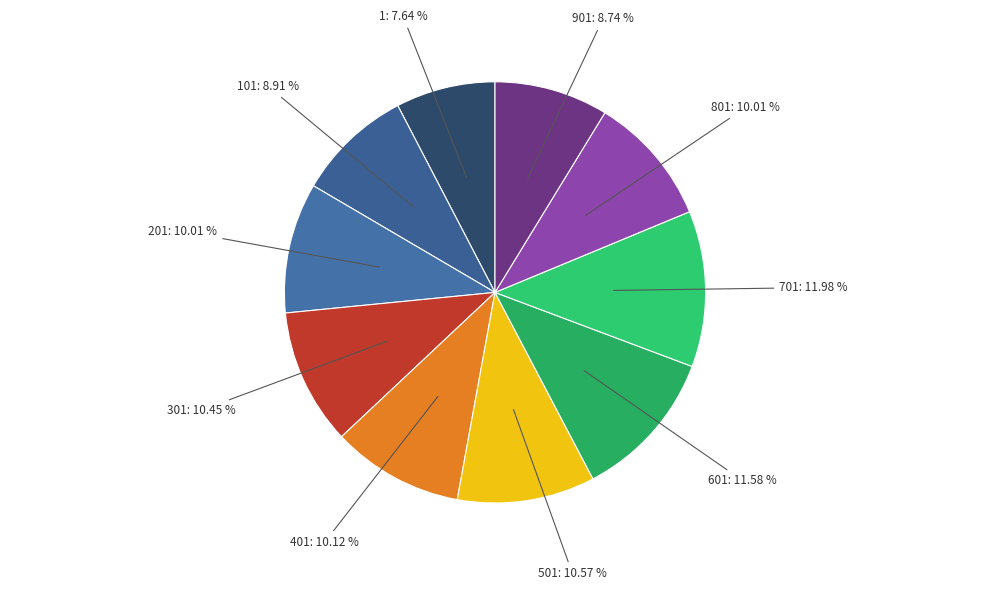

Rank the categories by value from lowest to highest.

1, 901, 101, 801, 201, 401, 301, 501, 601, 701